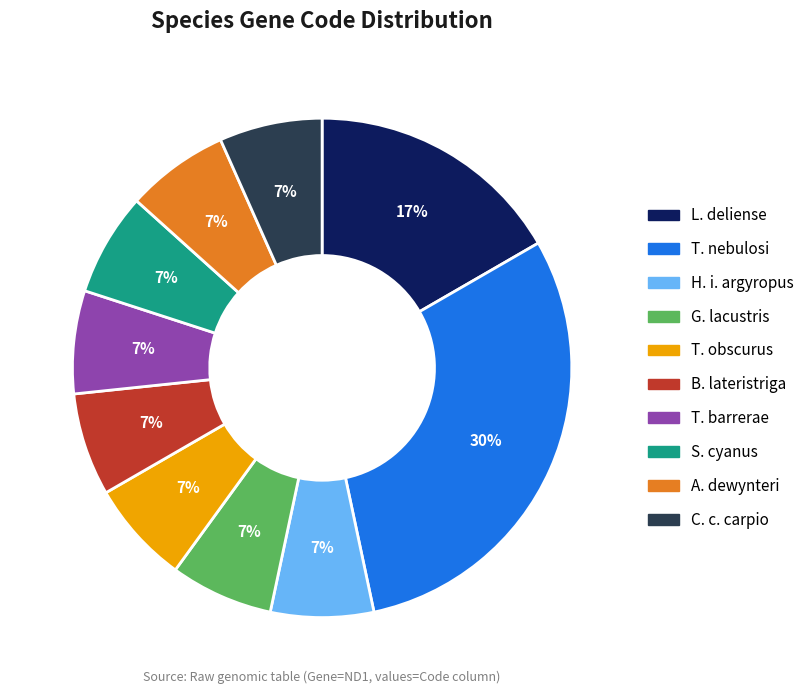

Is there any slice that represents more than half of the pie?

No